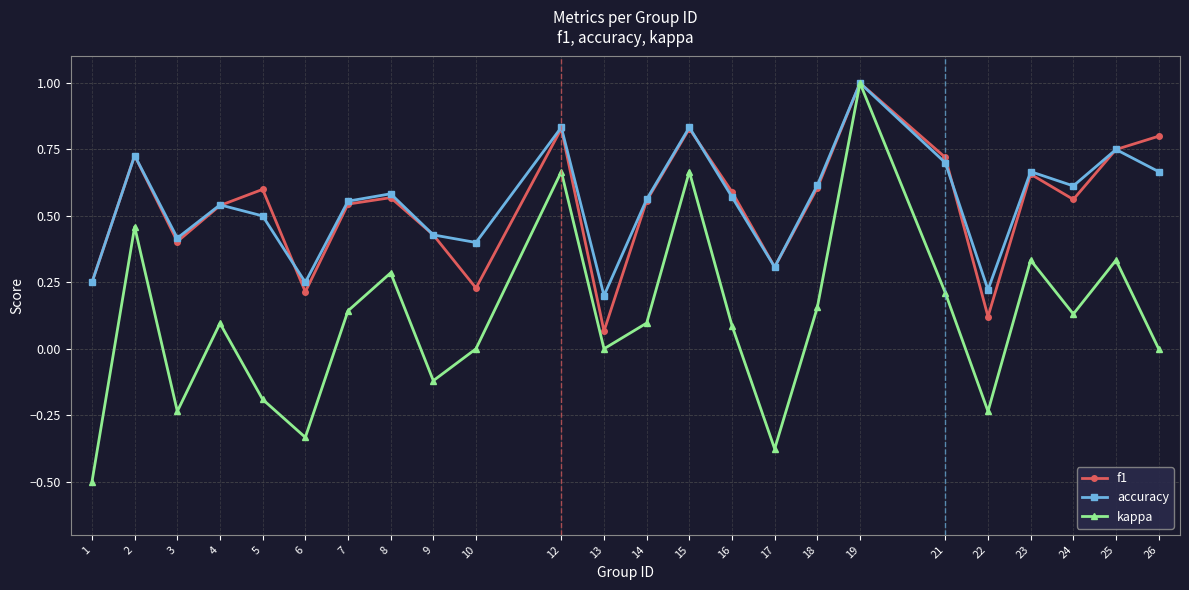

What is the greatest value displayed?

1.0